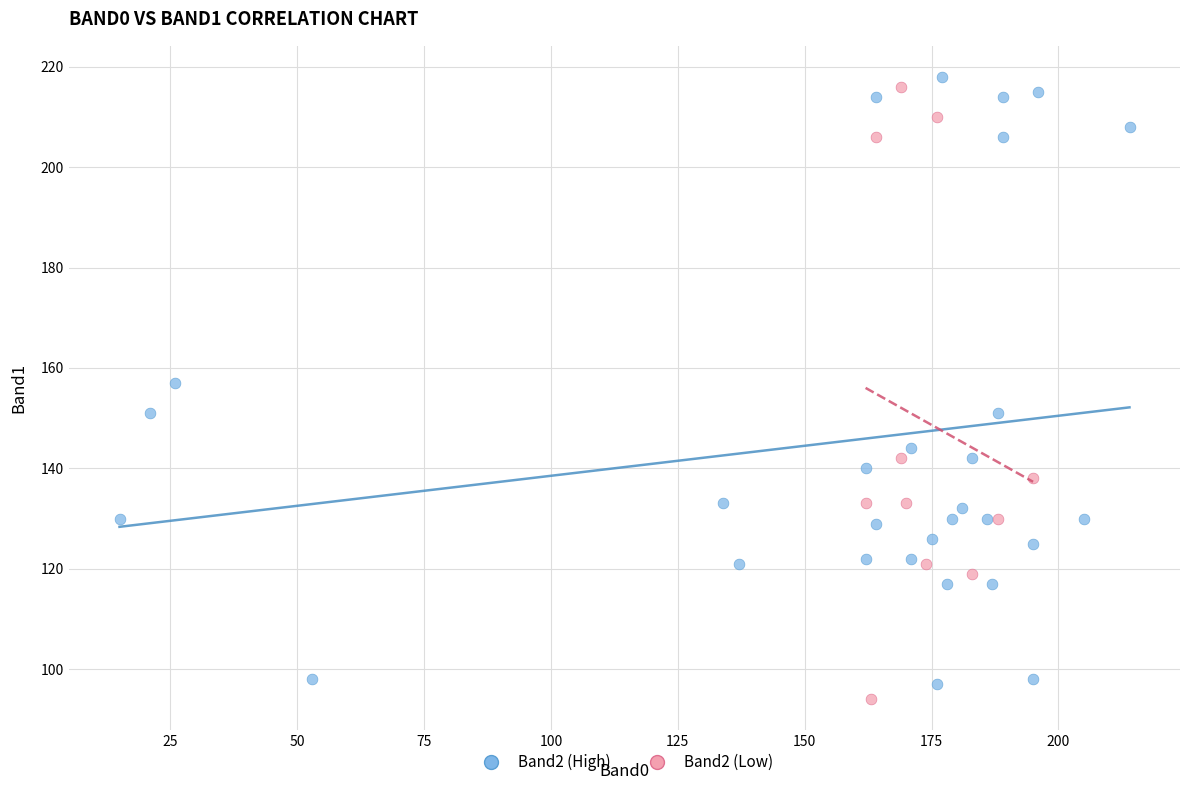

Which series reaches the maximum Y coordinate?

Band2 (High)